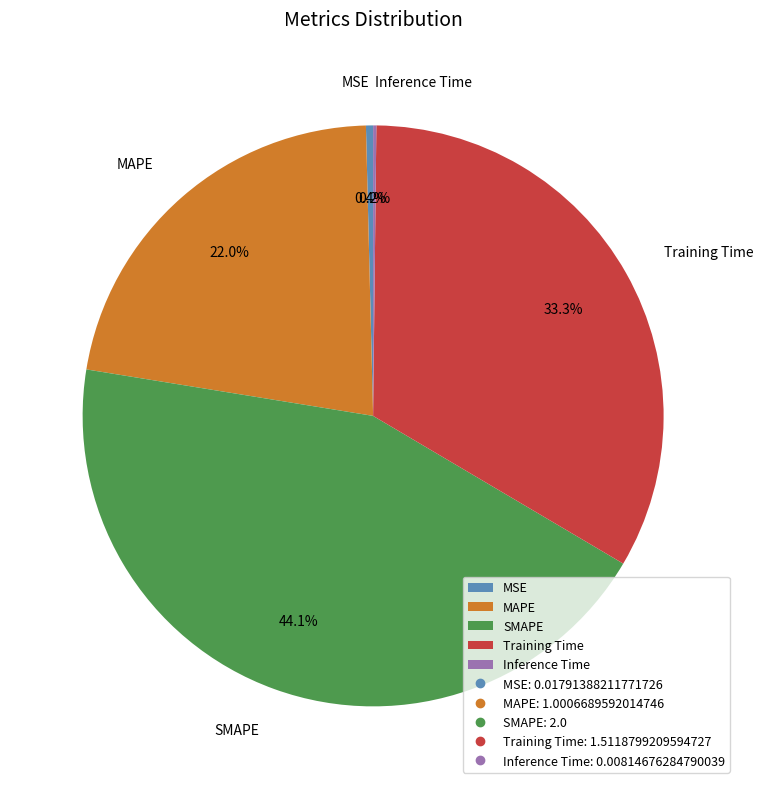

Which slice is the largest?

SMAPE